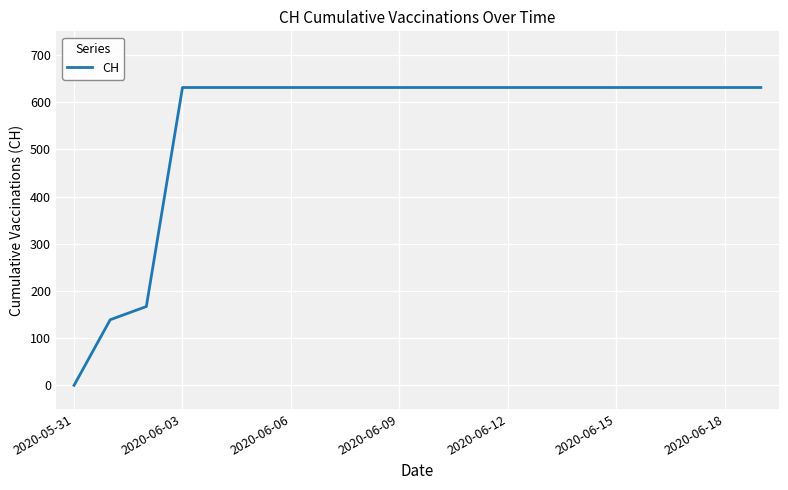

What is the difference between the maximum and minimum values?

631